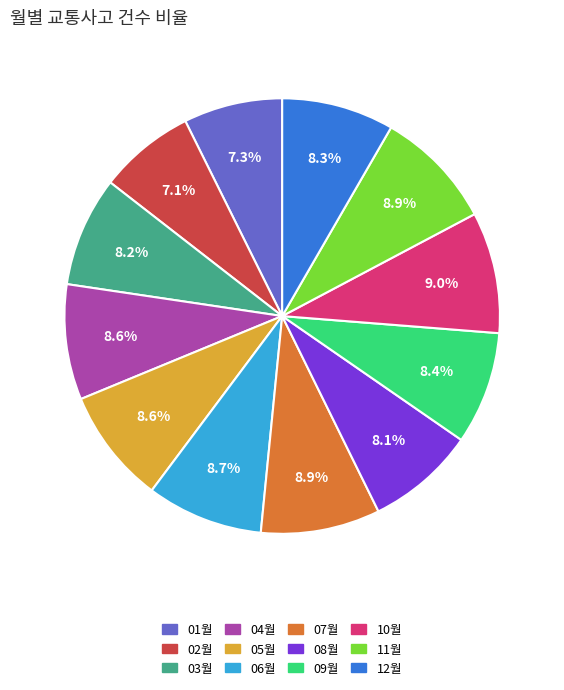

To the nearest percent, what portion does 02월 represent?

7%